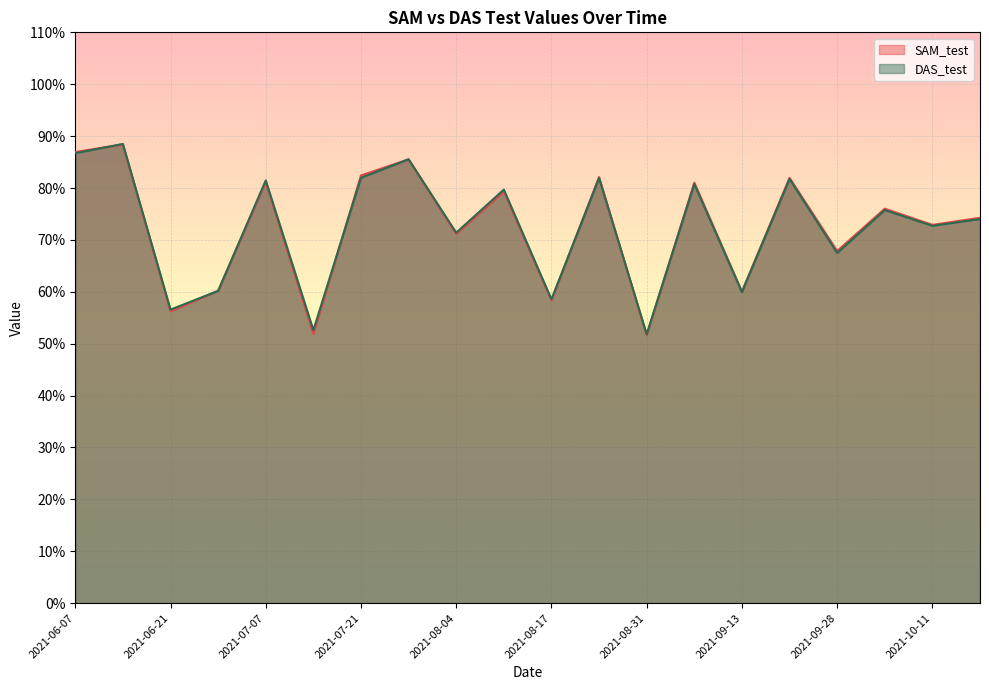

True or false: SAM_test has more than 0 points higher than both neighbors.

True